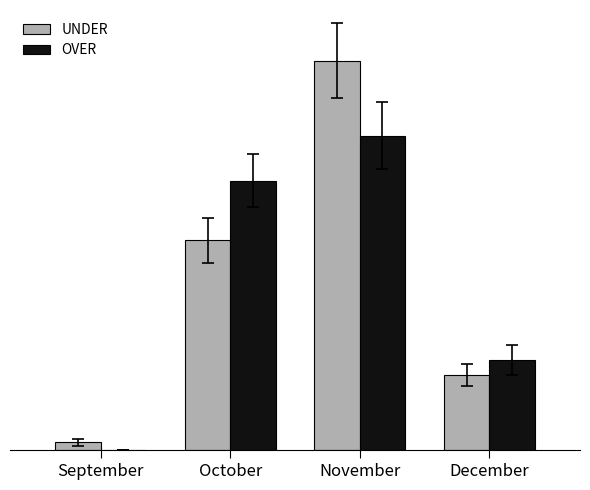

Count the OVER values in the range 12 to 42.

3